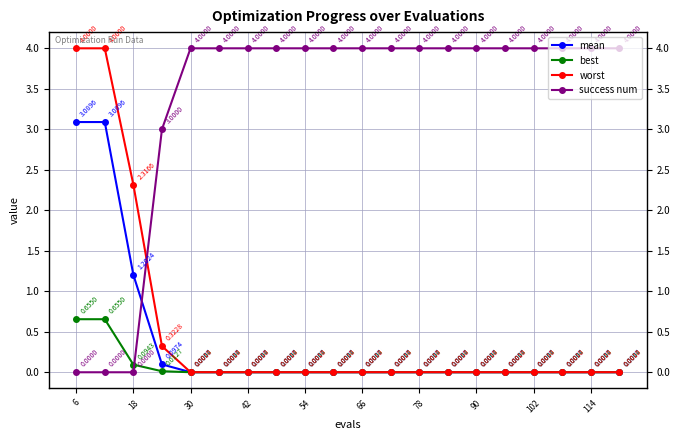

Does the chart display data point markers on the line(s)?

Yes